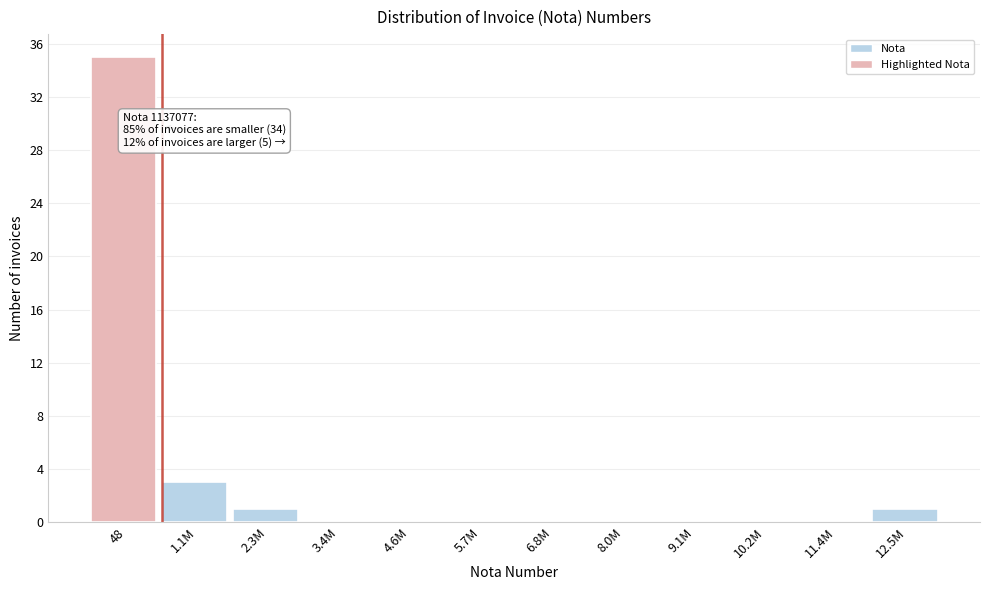

Reading right to left, what are all the values shown in this chart?

12.5M=1	11.4M=0	10.2M=0	9.1M=0	8.0M=0	6.8M=0	5.7M=0	4.6M=0	3.4M=0	2.3M=1	1.1M=3	48=35